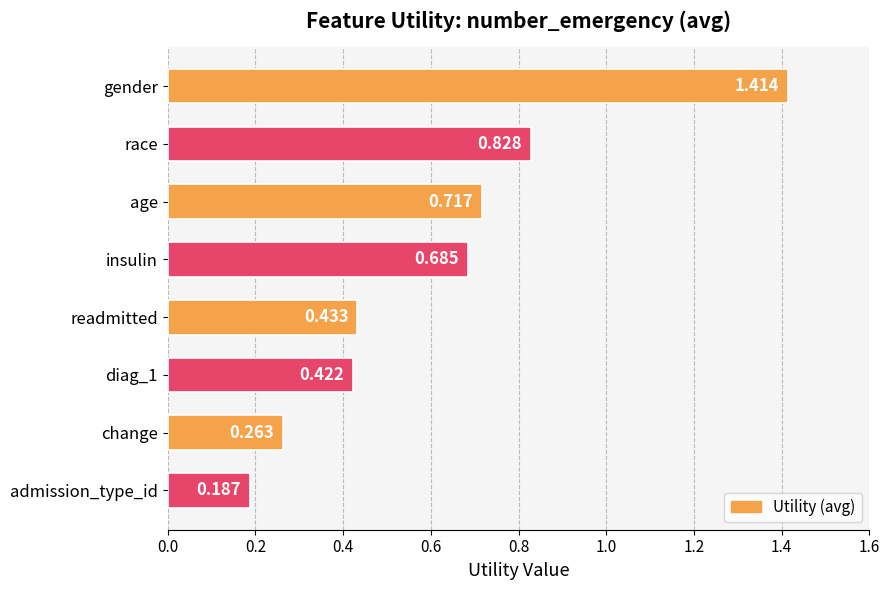

Rank the categories by value from lowest to highest.

admission_type_id, change, diag_1, readmitted, insulin, age, race, gender